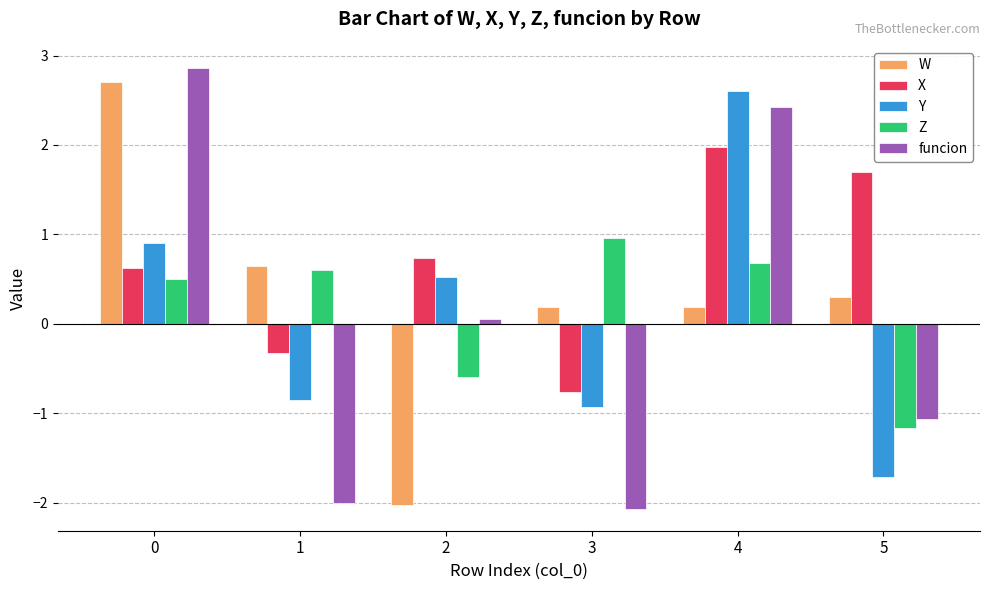

Rank the series at 3 from lowest to highest value.

funcion, Y, X, W, Z